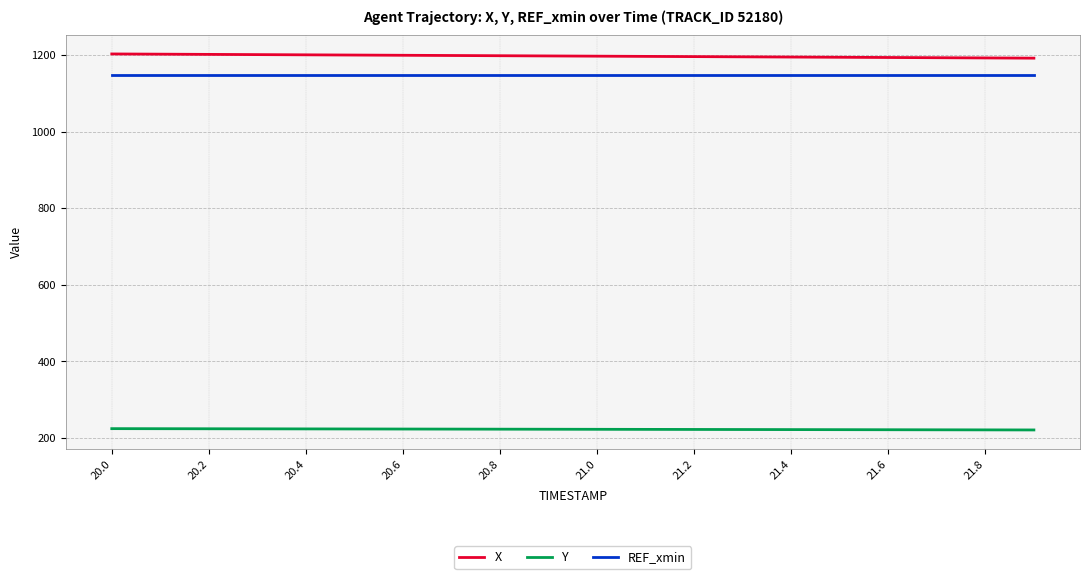

Which series has the largest total across all categories?

X